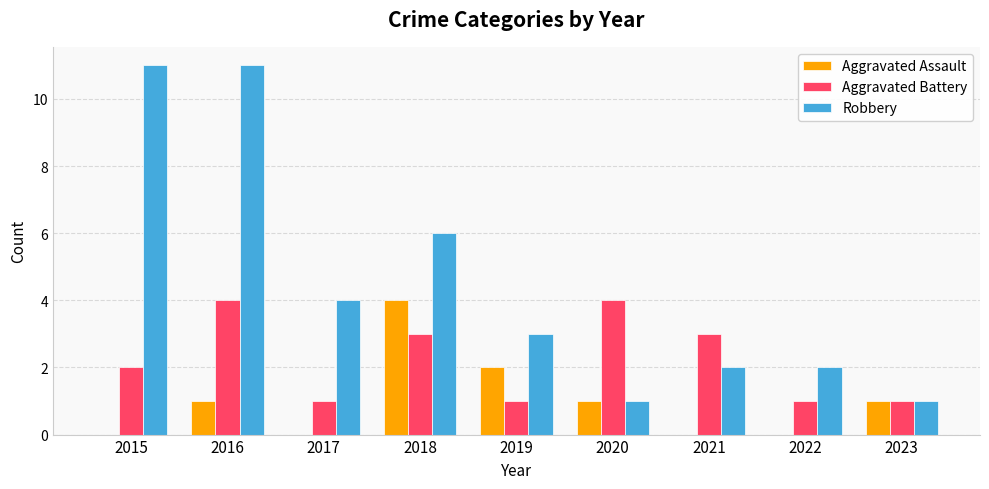

What is the difference between the Aggravated Battery values at 2023 and 2020?

3